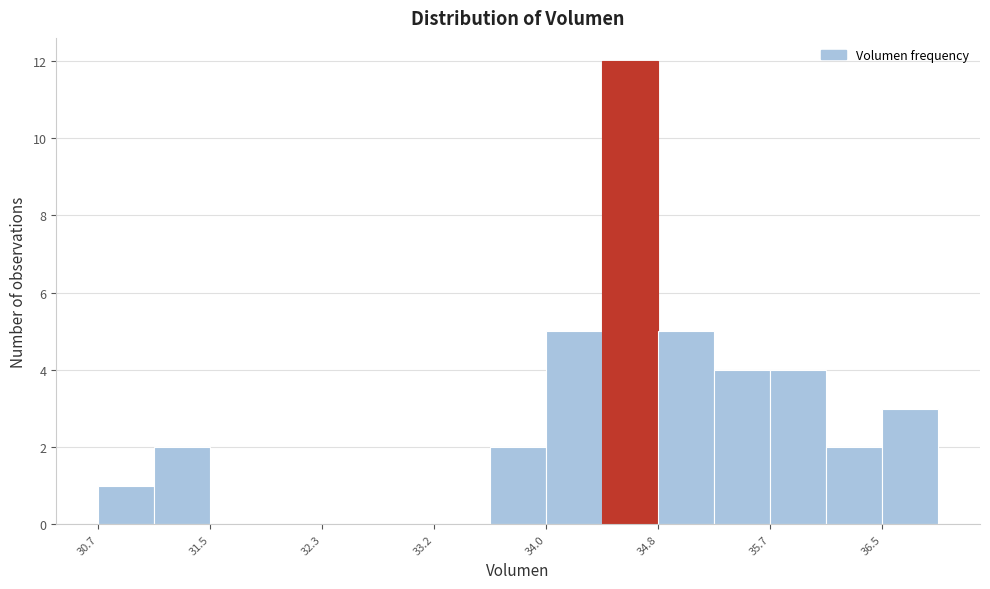

Reading left to right, list every bar in this chart as the range it spans on the x-axis followed by its height. Neither the bar edges nor the heights are printed on the chart, so give them approximately, as read against the axes.

30.7 to 31.1: 1
31.1 to 31.5: 2
31.5 to 31.9: 0
31.9 to 32.3: 0
32.3 to 32.8: 0
32.8 to 33.2: 0
33.2 to 33.6: 0
33.6 to 34.0: 2
34.0 to 34.4: 5
34.4 to 34.8: 12
34.8 to 35.2: 5
35.2 to 35.7: 4
35.7 to 36.1: 4
36.1 to 36.5: 2
36.5 to 36.9: 3